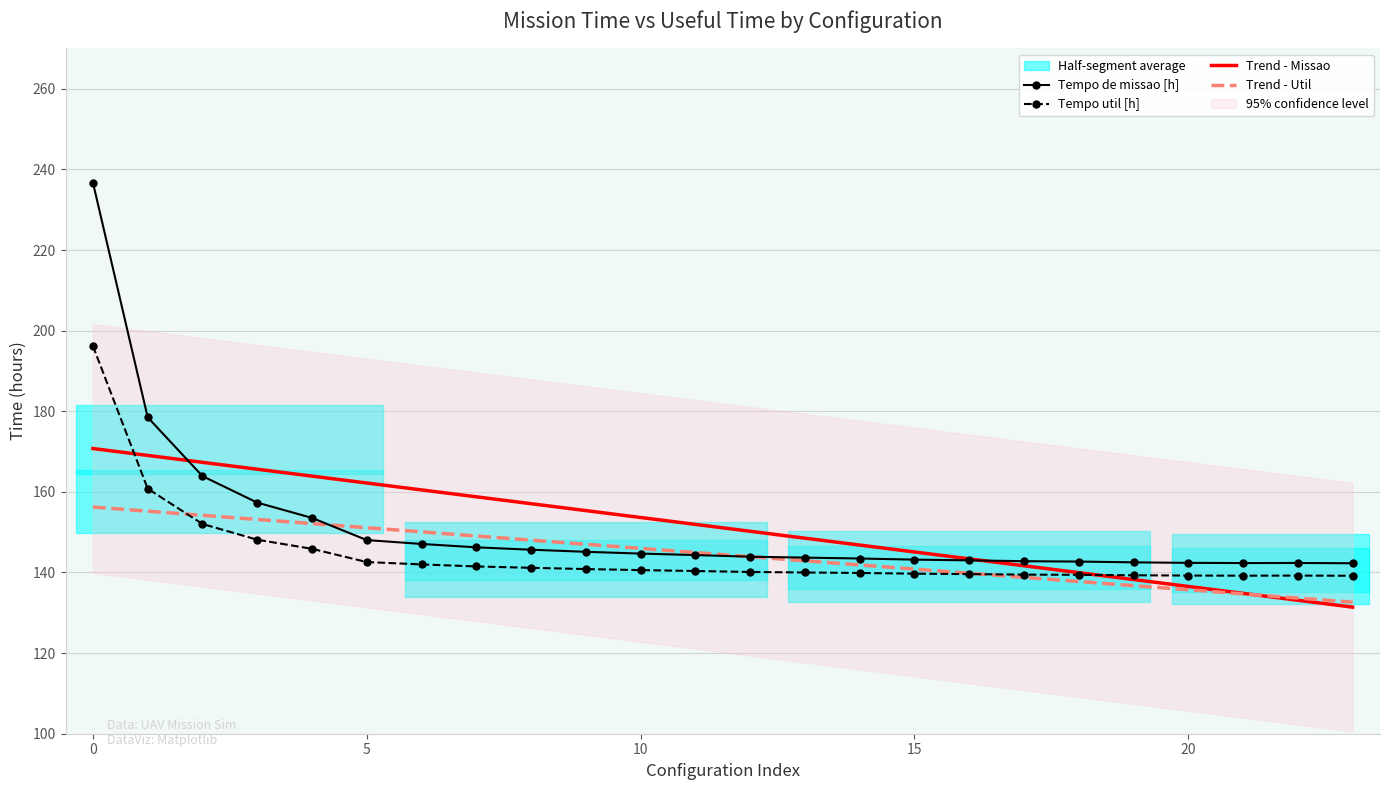

Is this an area chart (filled region under the line)?

No